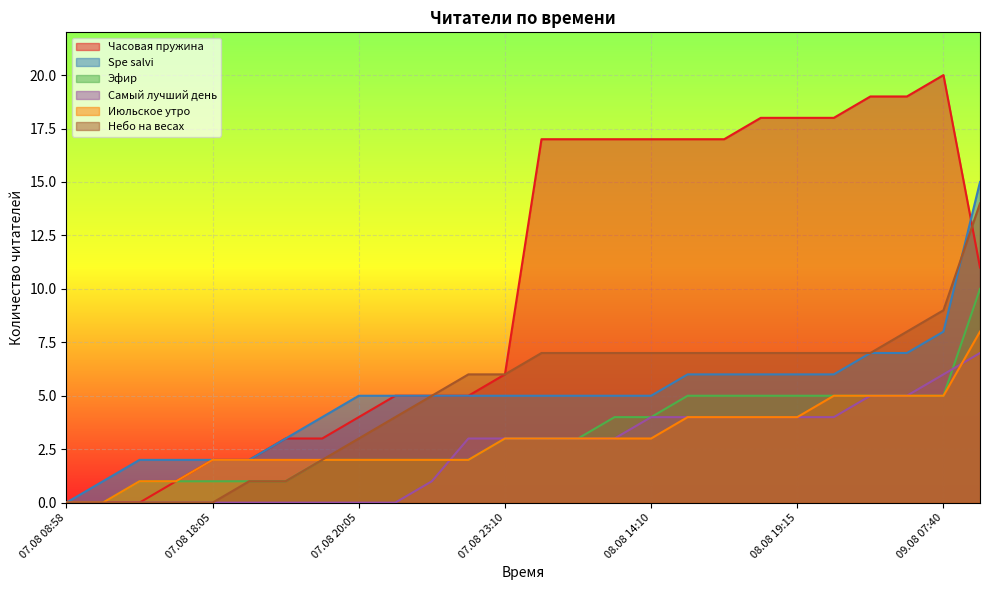

What is the average value of the Spe salvi series?

5